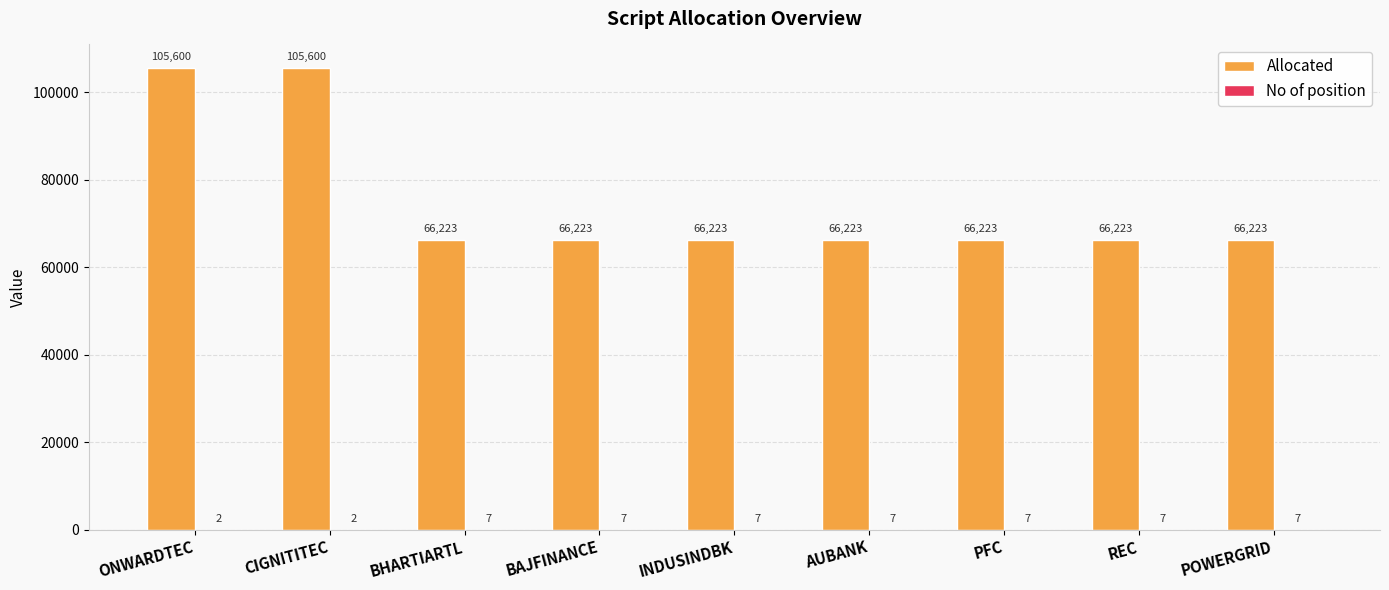

How many groups of bars are there?

9